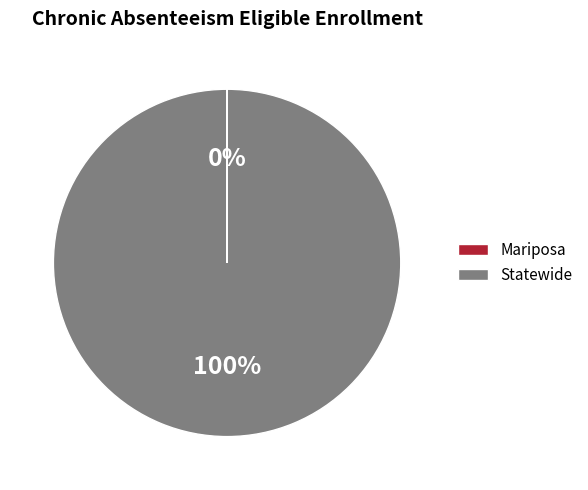

Which category has the biggest portion of the pie?

Statewide